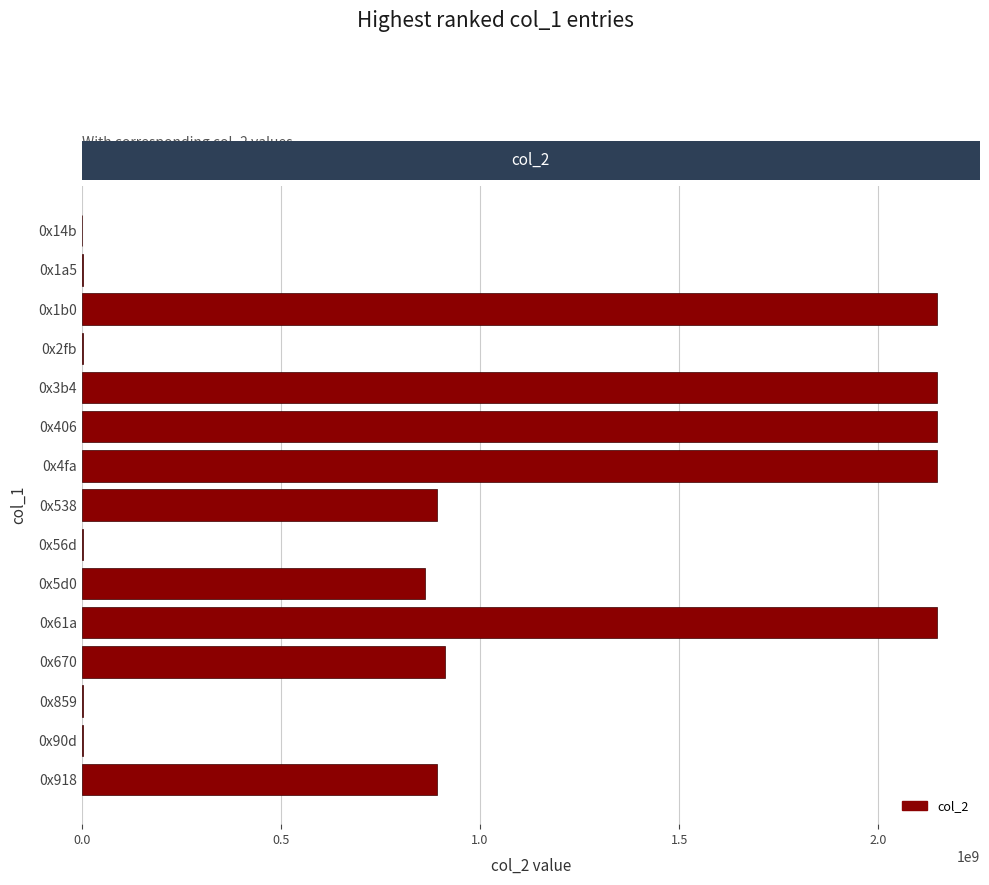

What is the greatest value displayed?

2147483647